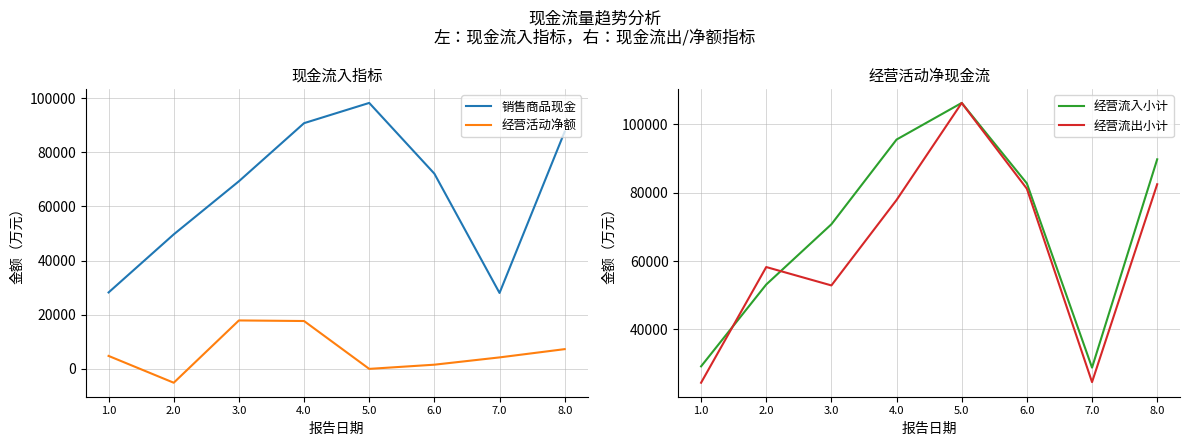

True or false: 销售商品现金 and 经营活动净额 cross at least once.

False